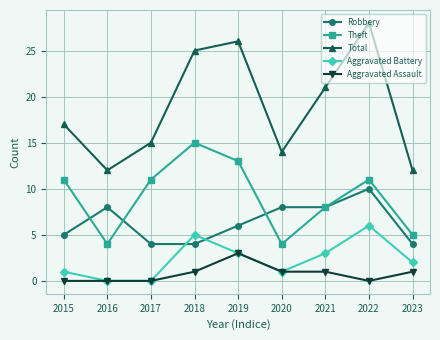

Reading right to left, list all the values displayed in this chart.

Robbery: 4	10	8	8	6	4	4	8	5
Theft: 5	11	8	4	13	15	11	4	11
Total: 12	28	21	14	26	25	15	12	17
Aggravated Battery: 2	6	3	1	3	5	0	0	1
Aggravated Assault: 1	0	1	1	3	1	0	0	0